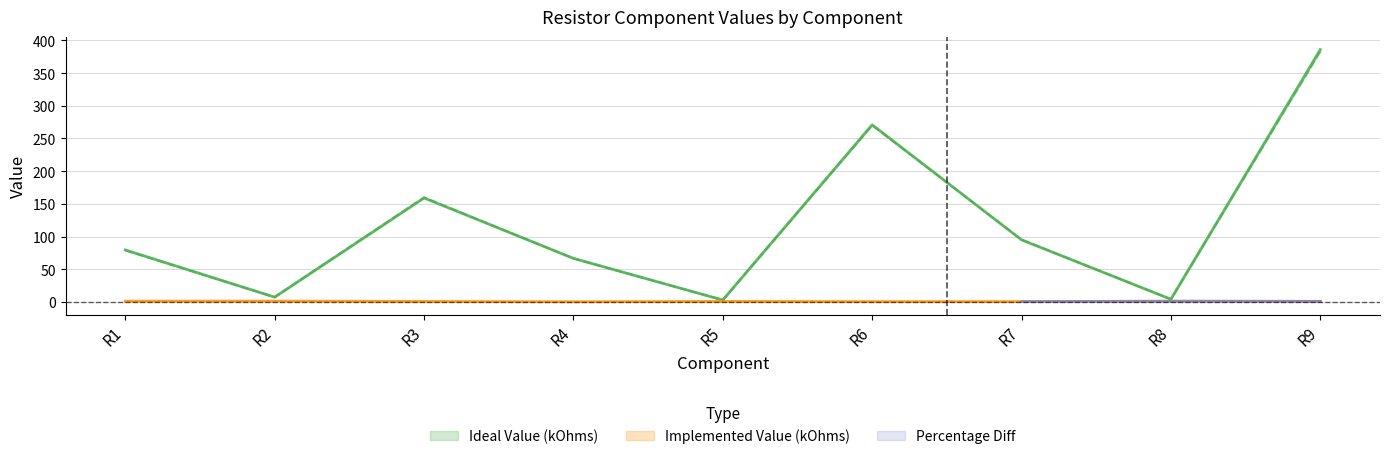

At which category does the chart reach its minimum across all series?

R4